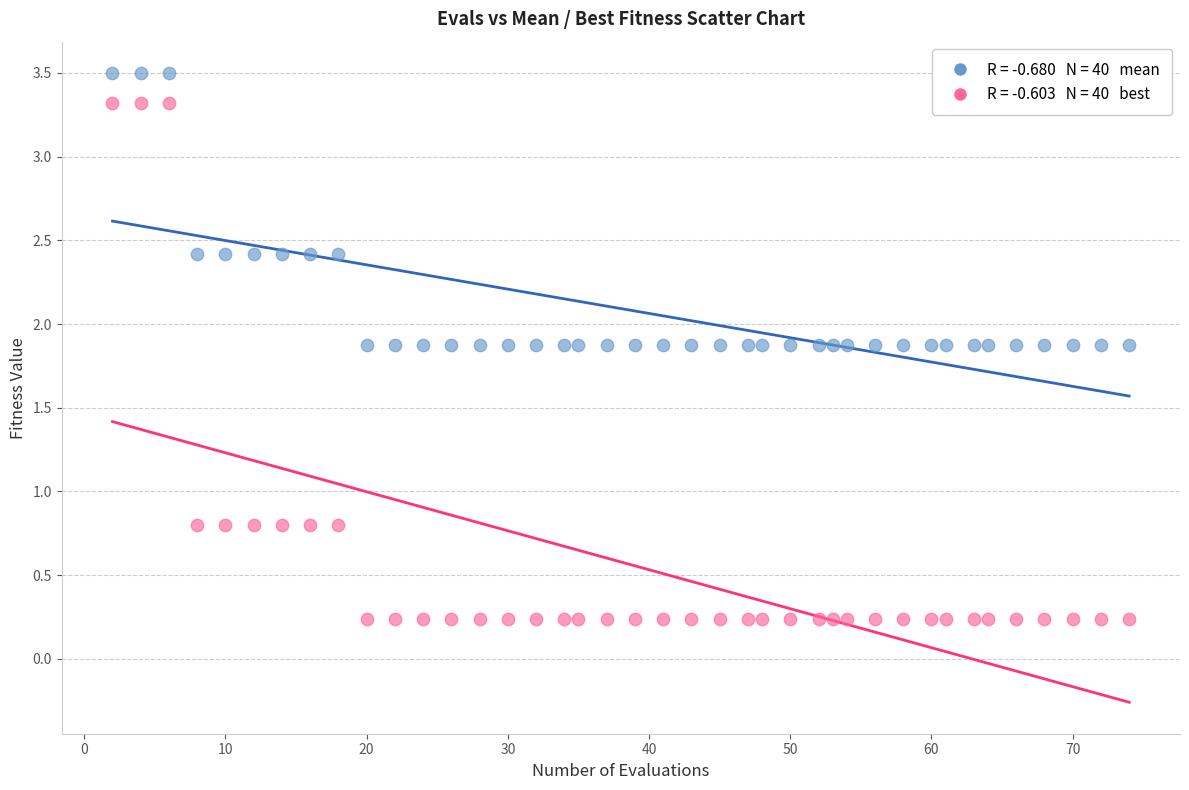

Across all data points, what is the range of X values (max minus min)?

72.0